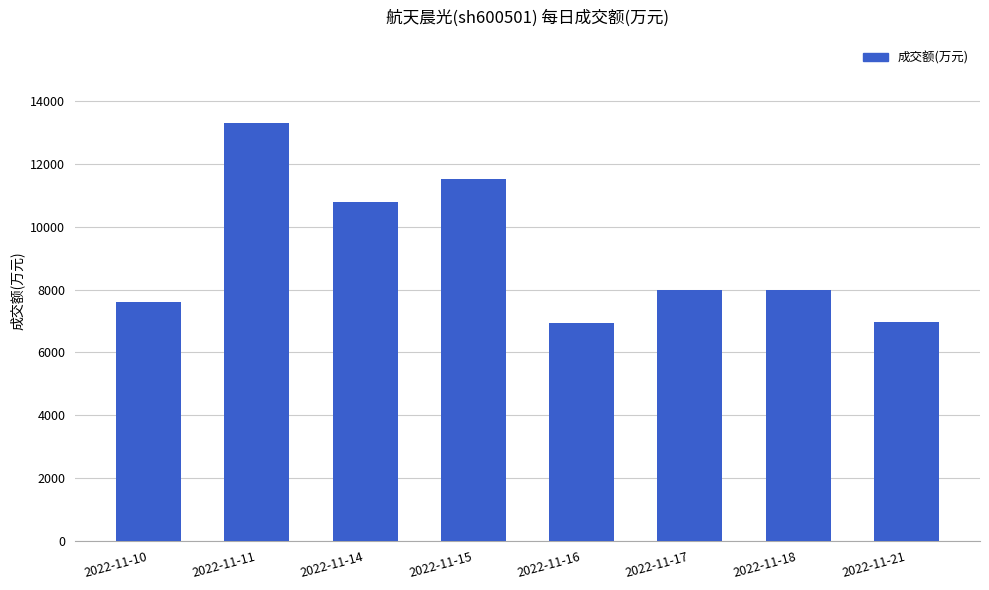

Does the chart contain stacked bars?

No